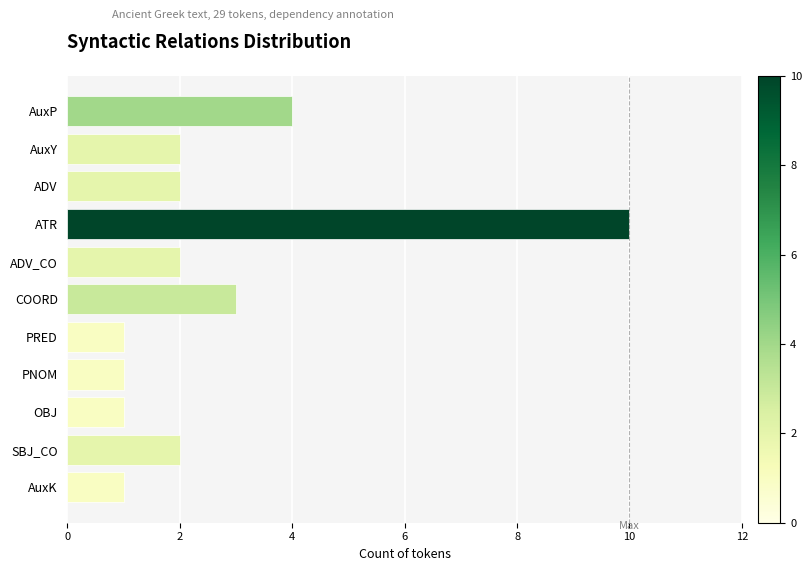

What is the change in value from ADV to COORD?

+1